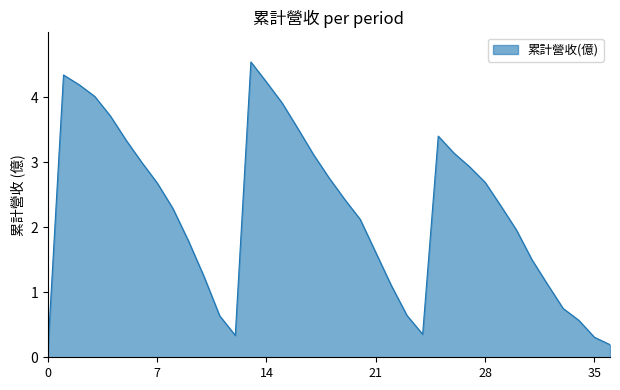

How many interior local peaks (higher than both neighbors) does the data have?

3